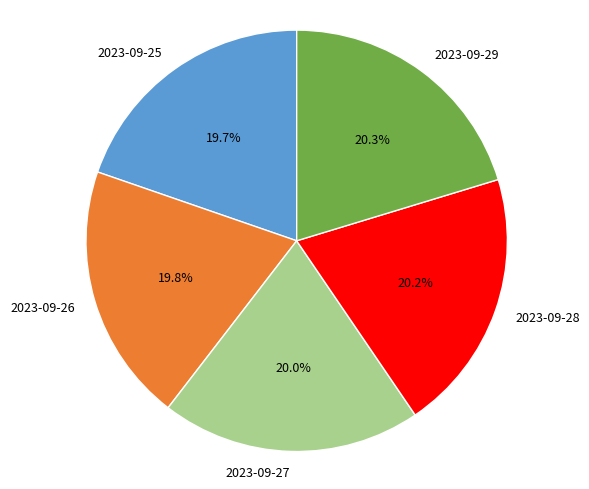

What percentage is the 2023-09-26 slice, to the nearest percent?

20%